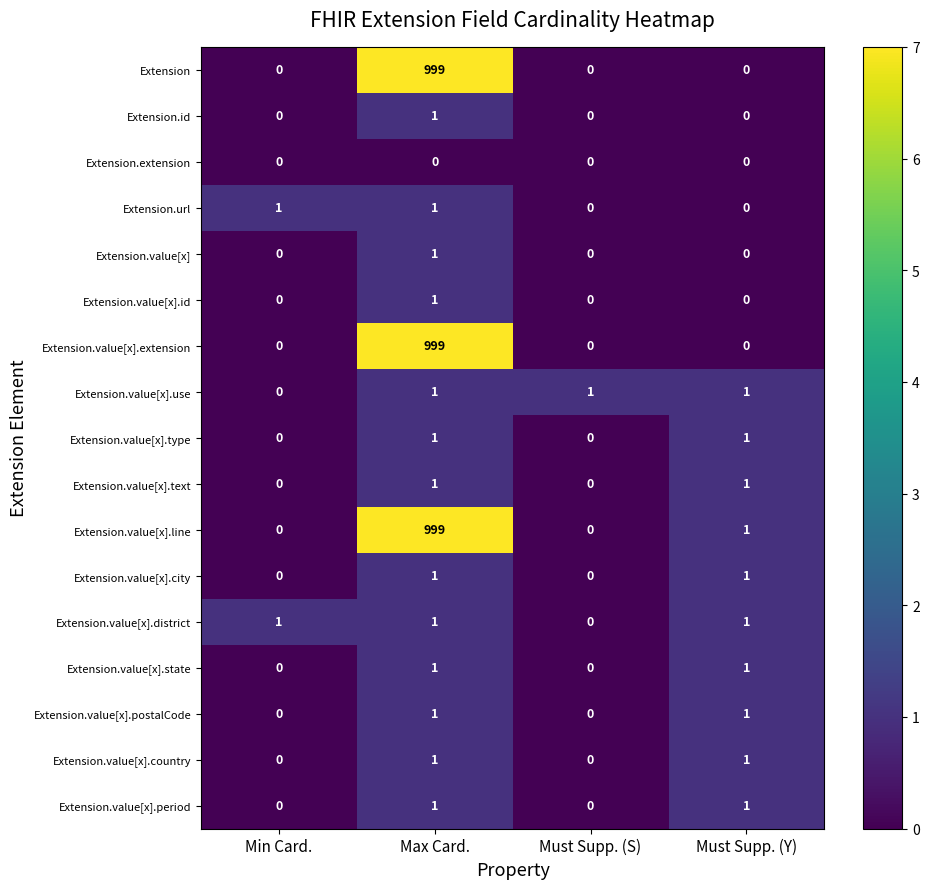

At which category is the sum across all series the highest?

Max Card.